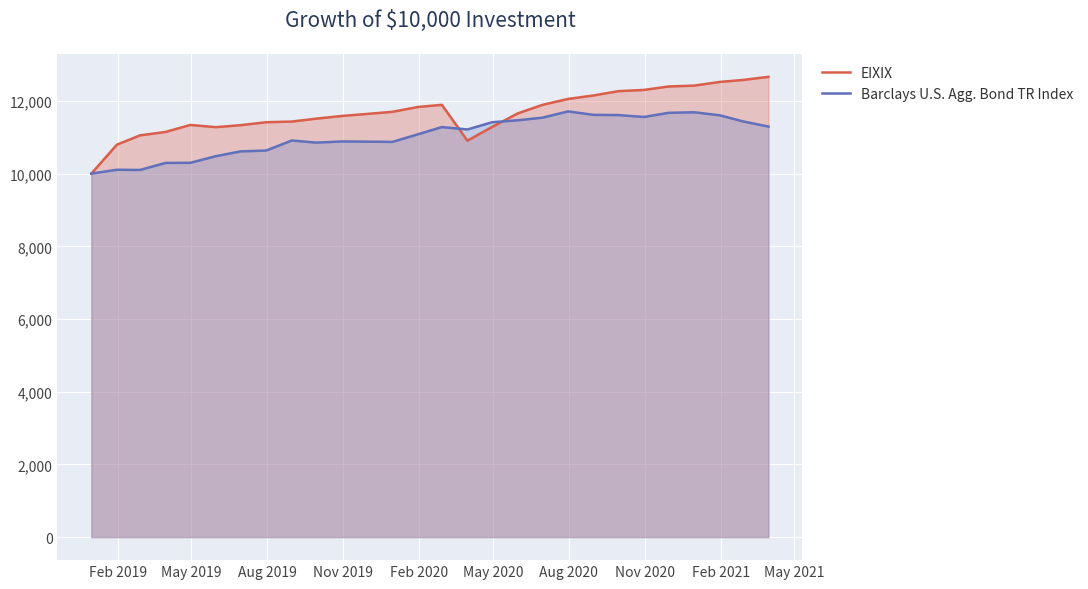

What is the lowest value of the EIXIX series?

10000.0